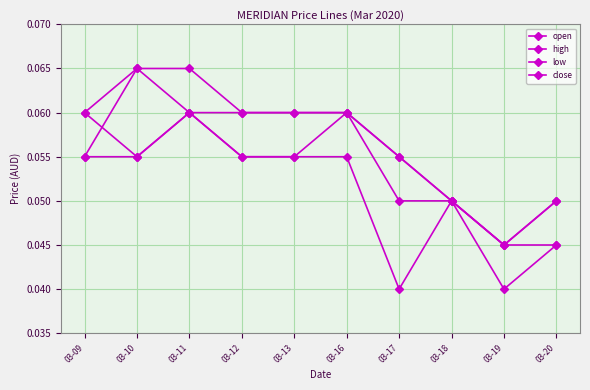

At which category does the chart reach its minimum across all series?

03-17